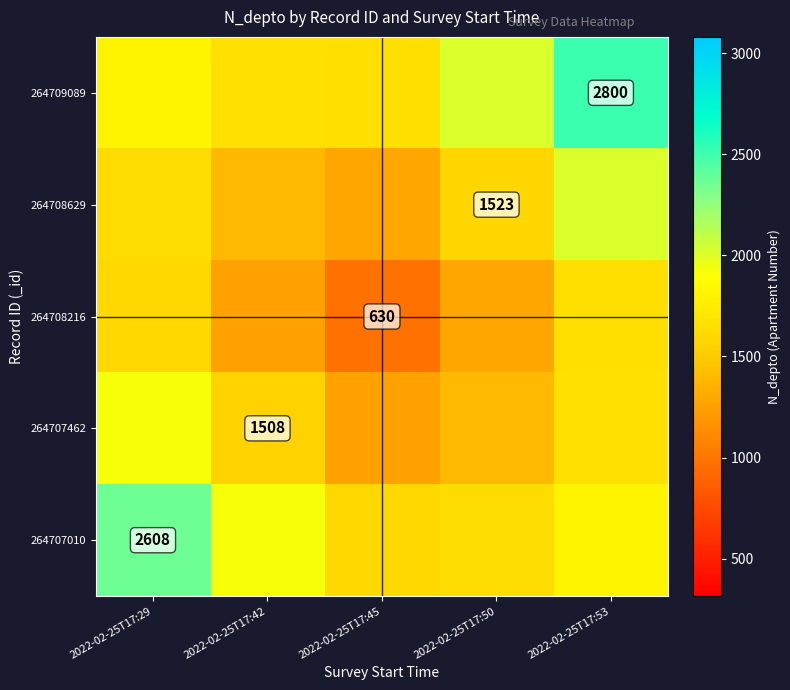

What is the total value across all series at 2022-02-25T17:29?

9316.3